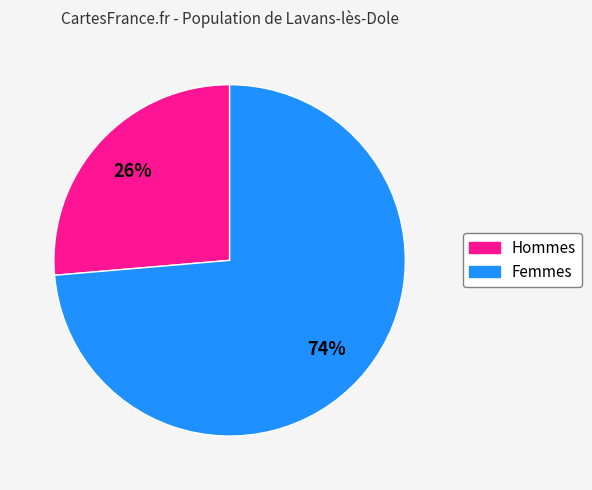

To the nearest percent, what portion does Femmes represent?

74%